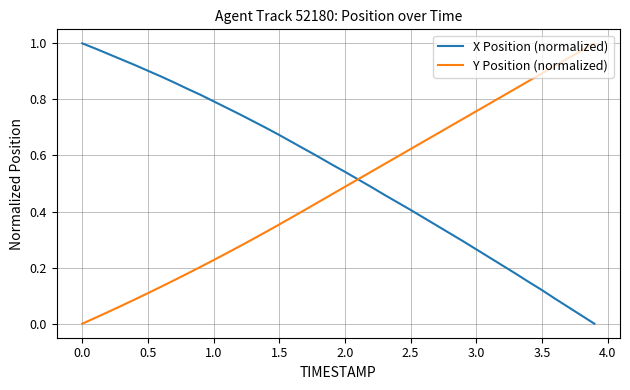

Rank the series by their average value, from lowest to highest.

Y Position (normalized), X Position (normalized)